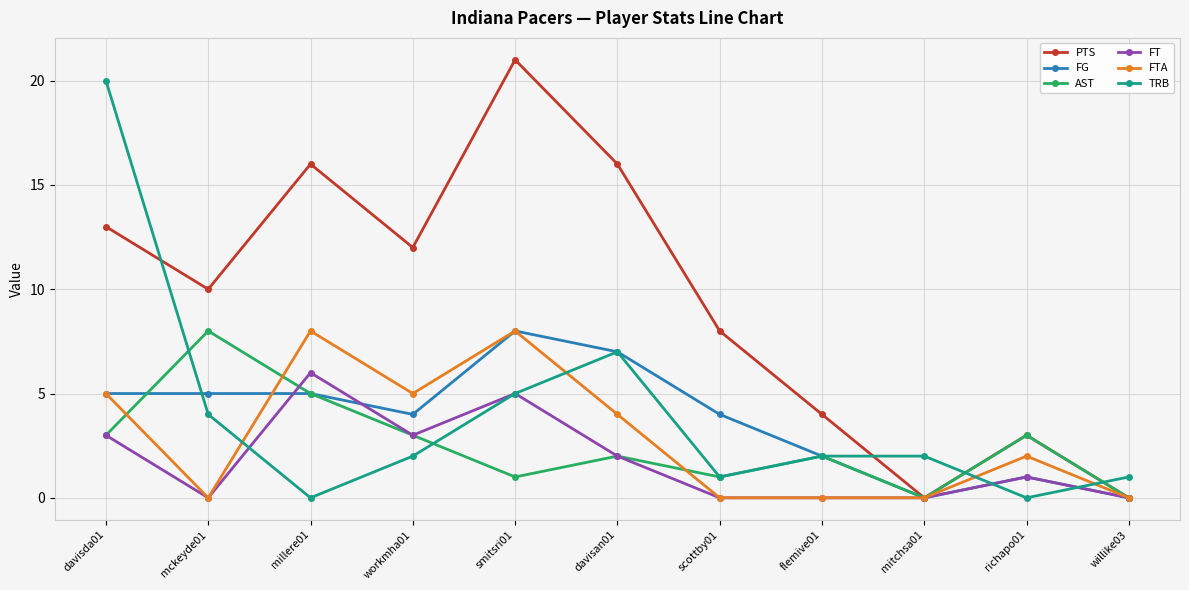

Reading left to right, what are all the values shown in this chart?

PTS: davisda01=13	mckeyde01=10	millere01=16	workmha01=12	smitsri01=21	davisan01=16	scottby01=8	flemive01=4	mitchsa01=0	richapo01=3	willike03=0
FG: davisda01=5	mckeyde01=5	millere01=5	workmha01=4	smitsri01=8	davisan01=7	scottby01=4	flemive01=2	mitchsa01=0	richapo01=1	willike03=0
AST: davisda01=3	mckeyde01=8	millere01=5	workmha01=3	smitsri01=1	davisan01=2	scottby01=1	flemive01=2	mitchsa01=0	richapo01=3	willike03=0
FT: davisda01=3	mckeyde01=0	millere01=6	workmha01=3	smitsri01=5	davisan01=2	scottby01=0	flemive01=0	mitchsa01=0	richapo01=1	willike03=0
FTA: davisda01=5	mckeyde01=0	millere01=8	workmha01=5	smitsri01=8	davisan01=4	scottby01=0	flemive01=0	mitchsa01=0	richapo01=2	willike03=0
TRB: davisda01=20	mckeyde01=4	millere01=0	workmha01=2	smitsri01=5	davisan01=7	scottby01=1	flemive01=2	mitchsa01=2	richapo01=0	willike03=1